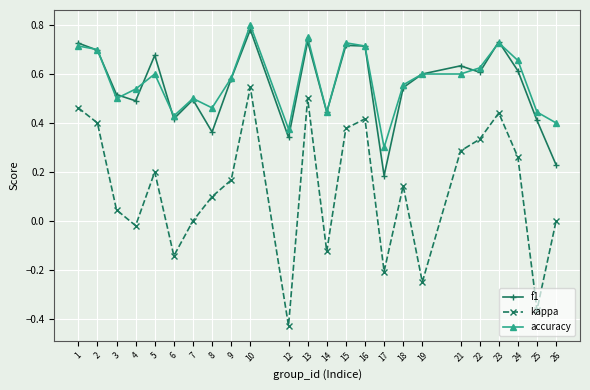

Does the chart display data point markers on the line(s)?

Yes